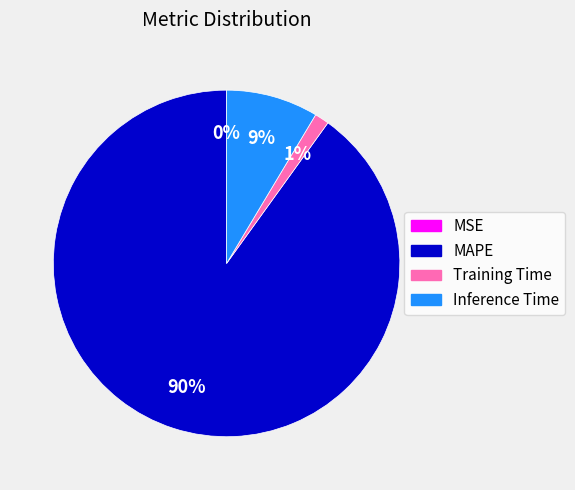

Combined, do MAPE and Training Time account for over 50%?

Yes